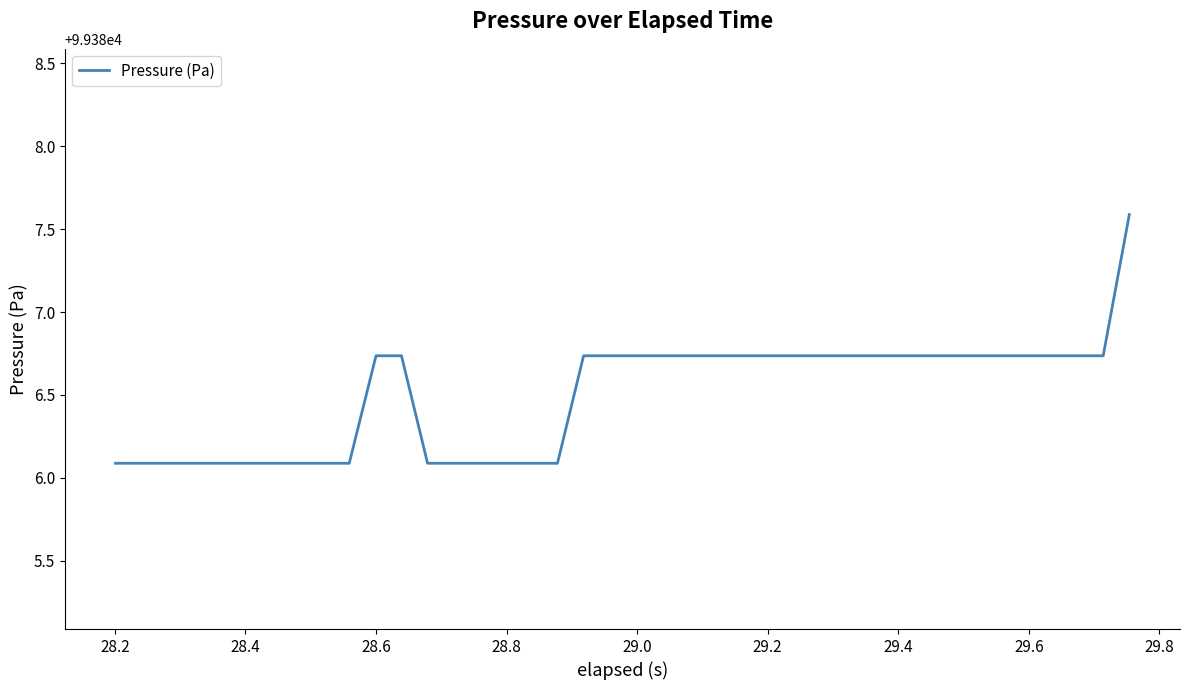

What is the smallest value displayed?

99386.1